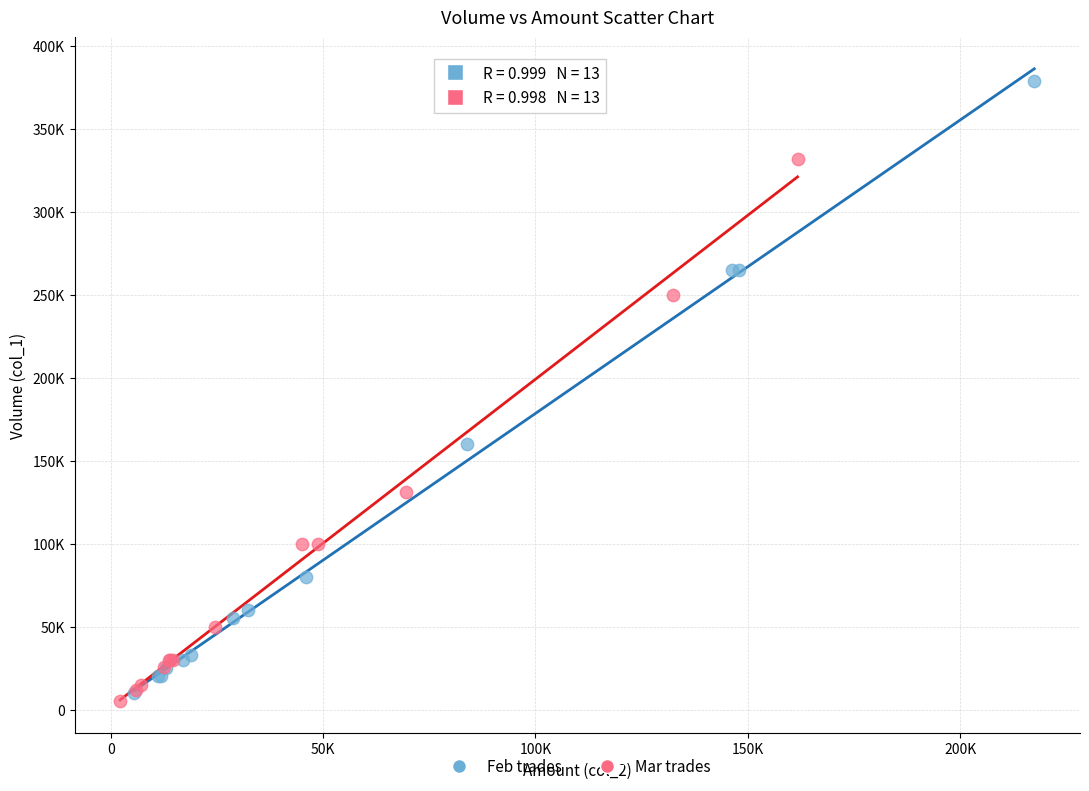

Which series has the largest Y range (max minus min)?

Feb trades